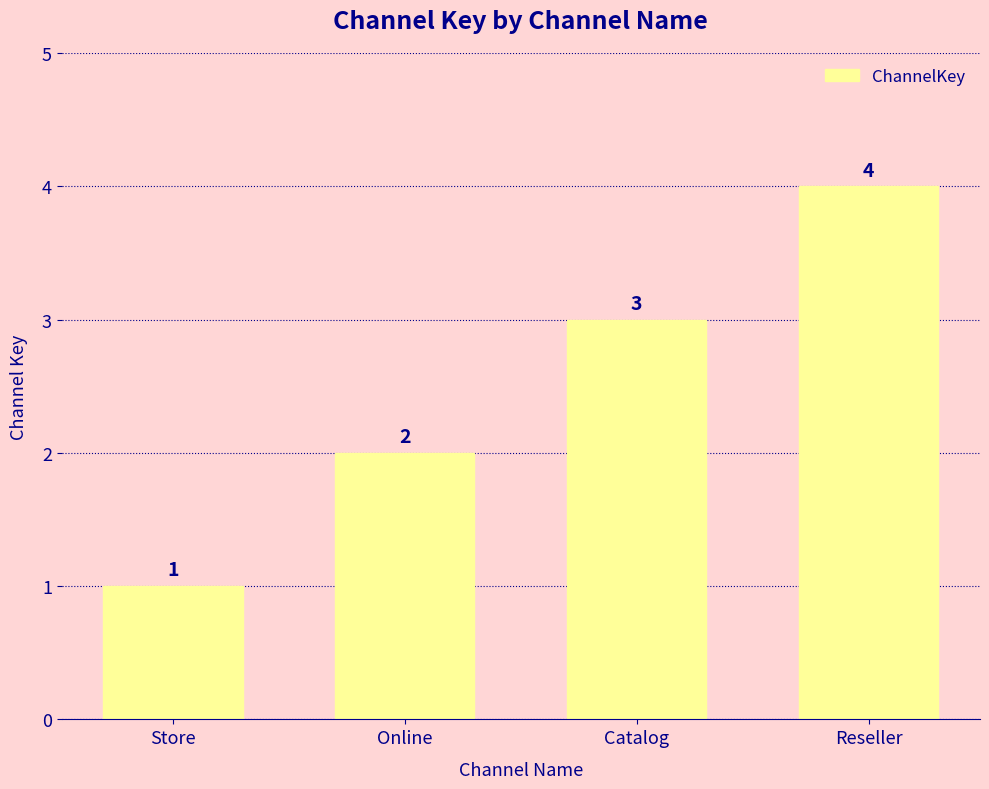

Reading left to right, what are all the values shown in this chart?

Store=1	Online=2	Catalog=3	Reseller=4